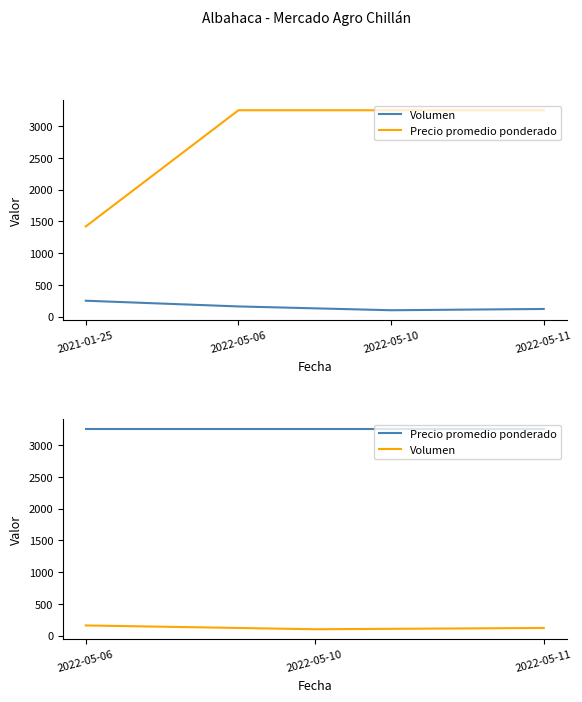

At 2022-05-11, list the series in order from largest to smallest.

Precio promedio ponderado, Volumen